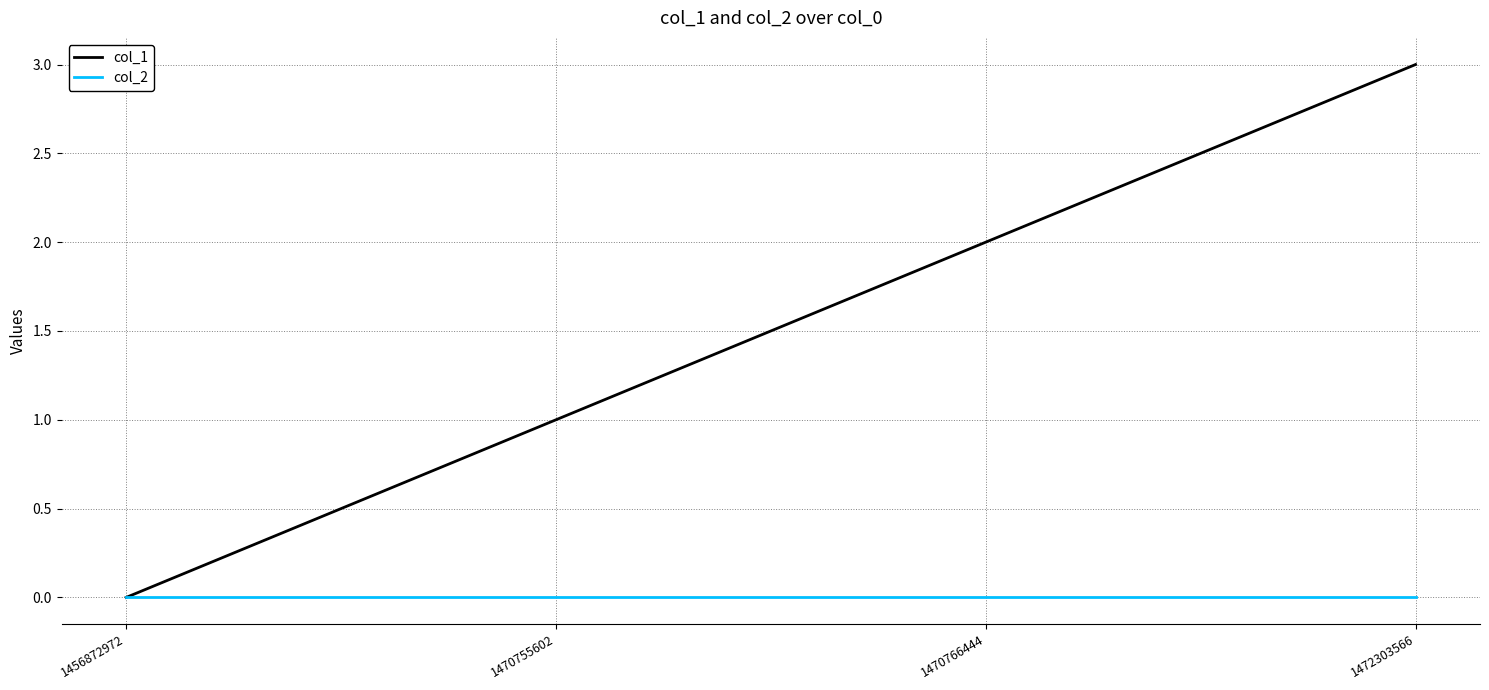

What is the maximum value shown in the chart?

3